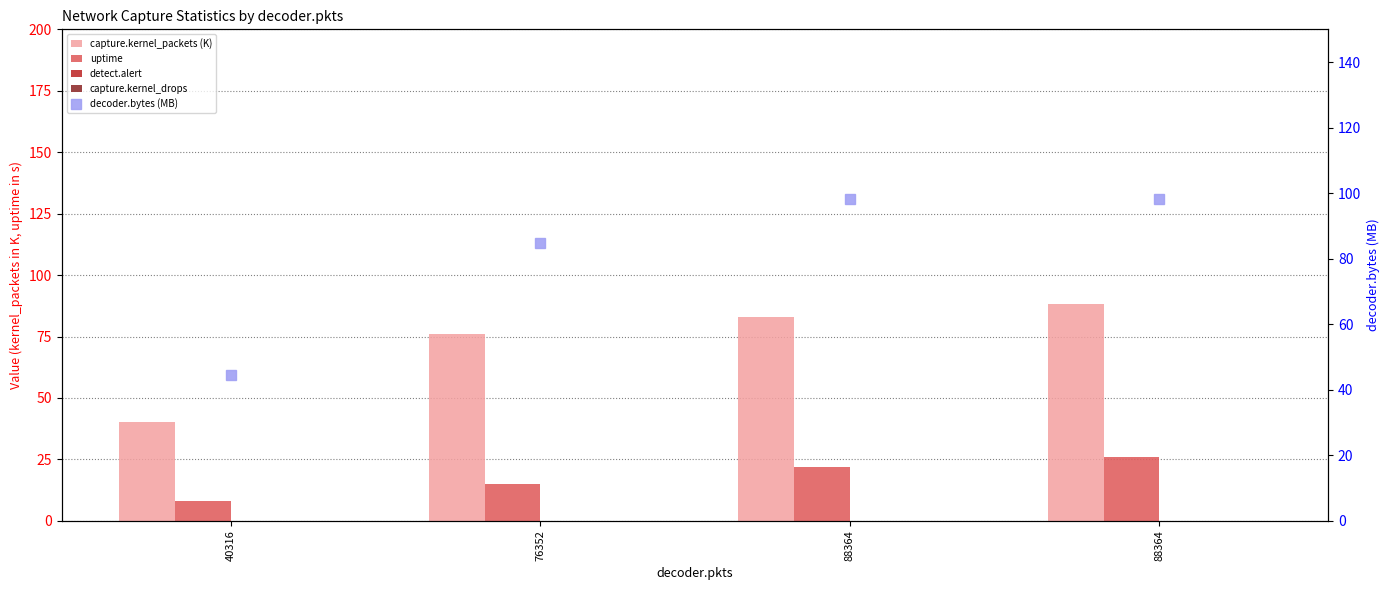

Count the number of data series in this chart.

5